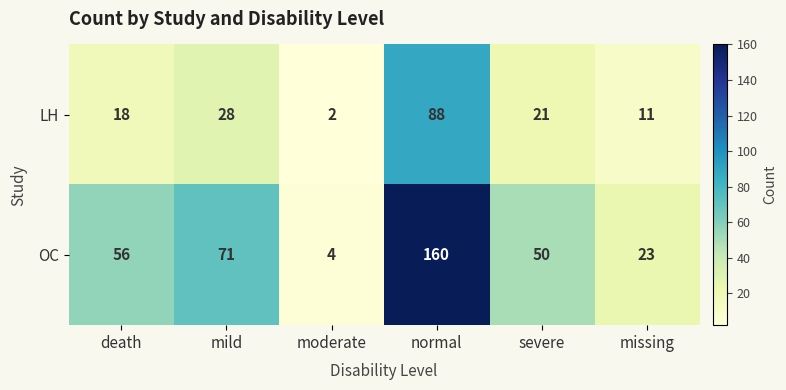

Where is OC nearest to the value 82?

mild